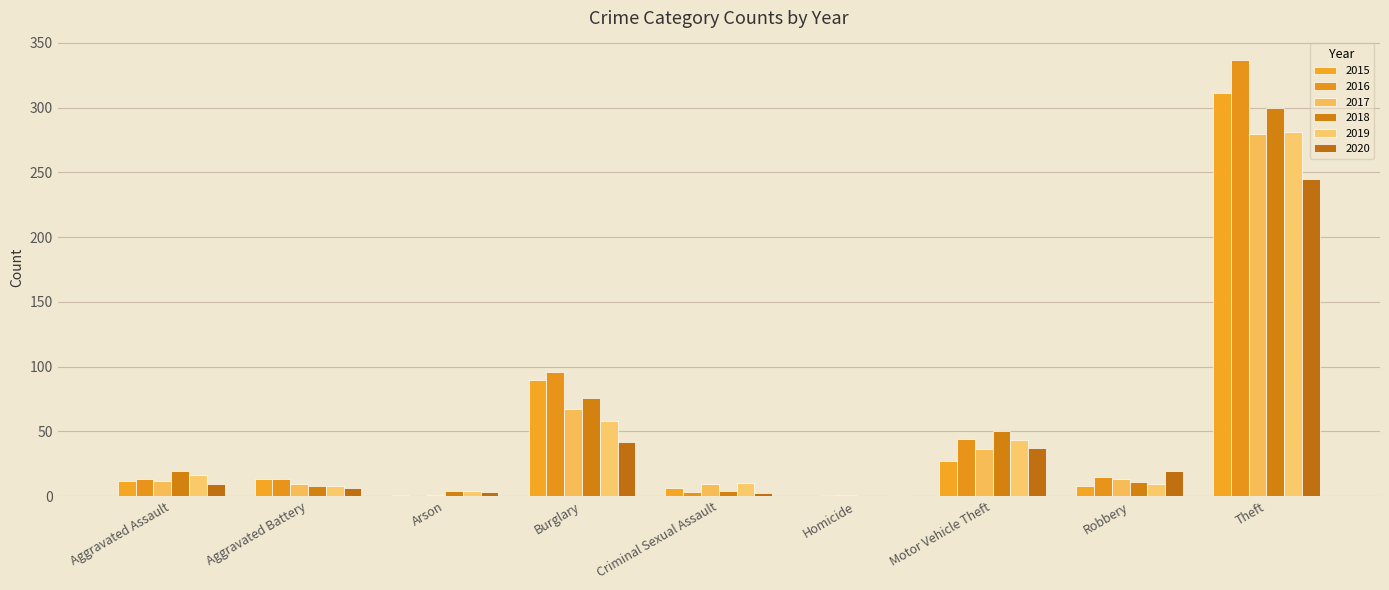

Which category has the lowest value in the 2018 series?

Homicide